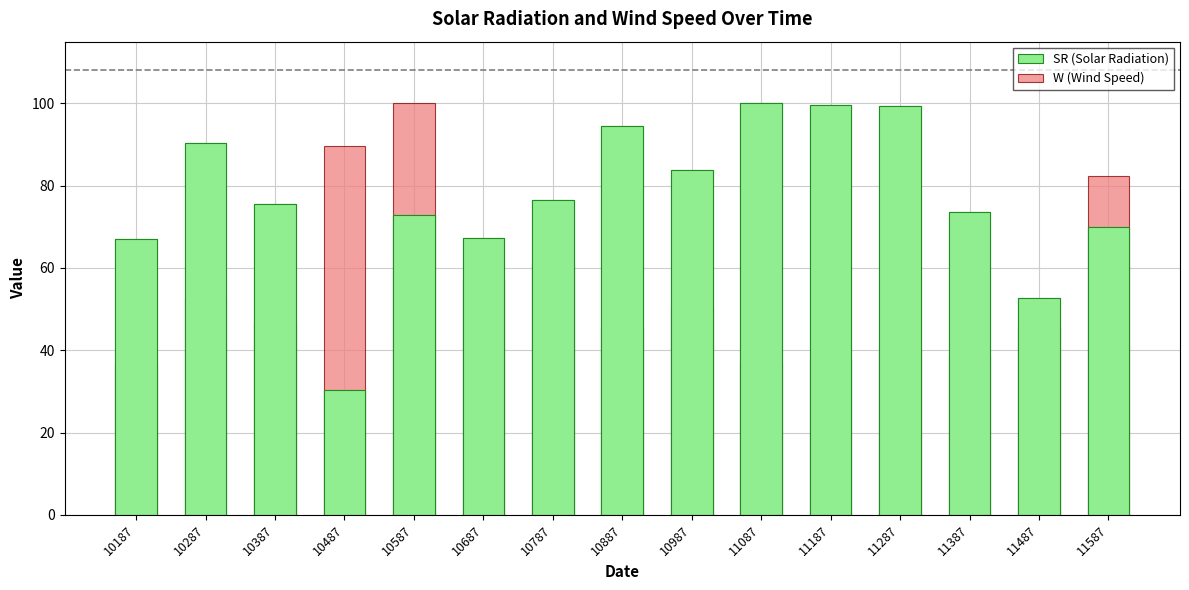

Rank the series by their average value, from highest to lowest.

SR (Solar Radiation), W (Wind Speed)